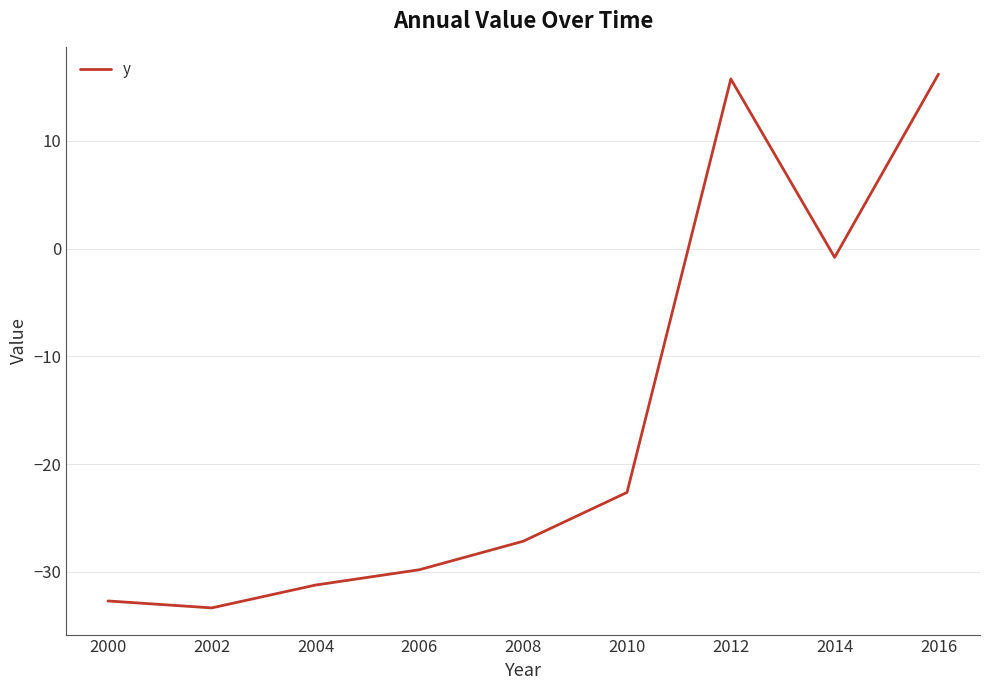

List the labels in order of value, smallest first.

2002, 2000, 2004, 2006, 2008, 2010, 2014, 2012, 2016